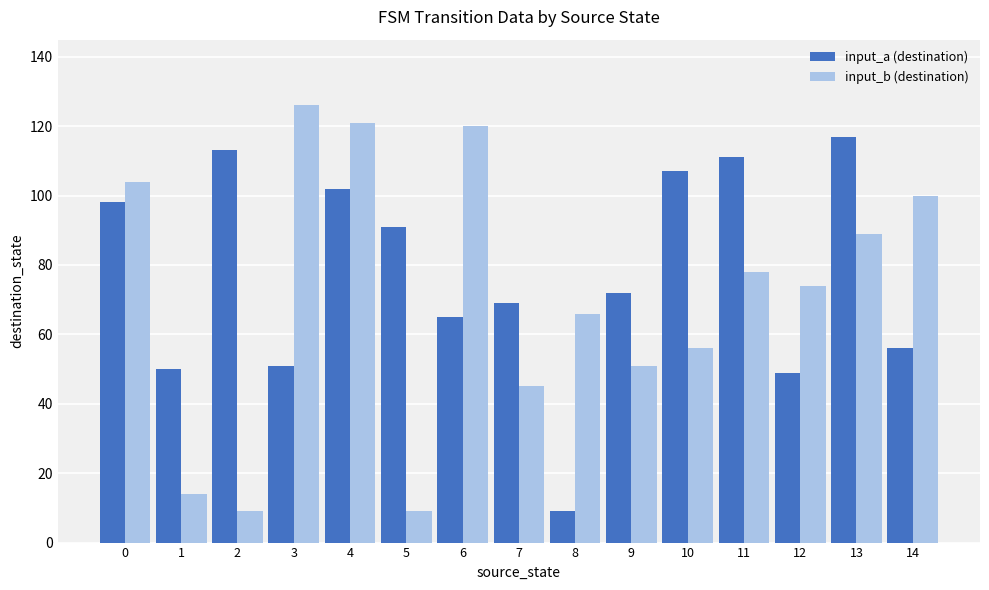

What is the difference between the highest and lowest values at 11?

33